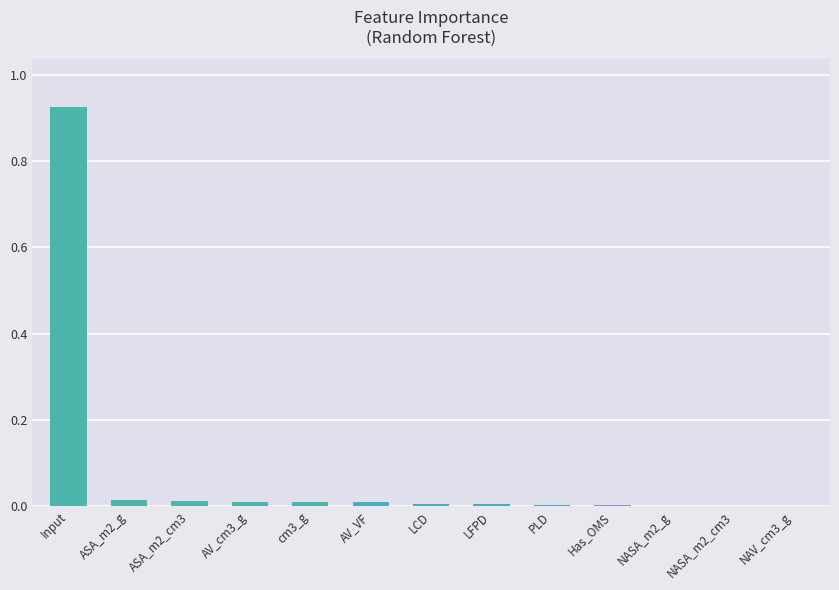

Is it true that the value at Input is 0.3?

False